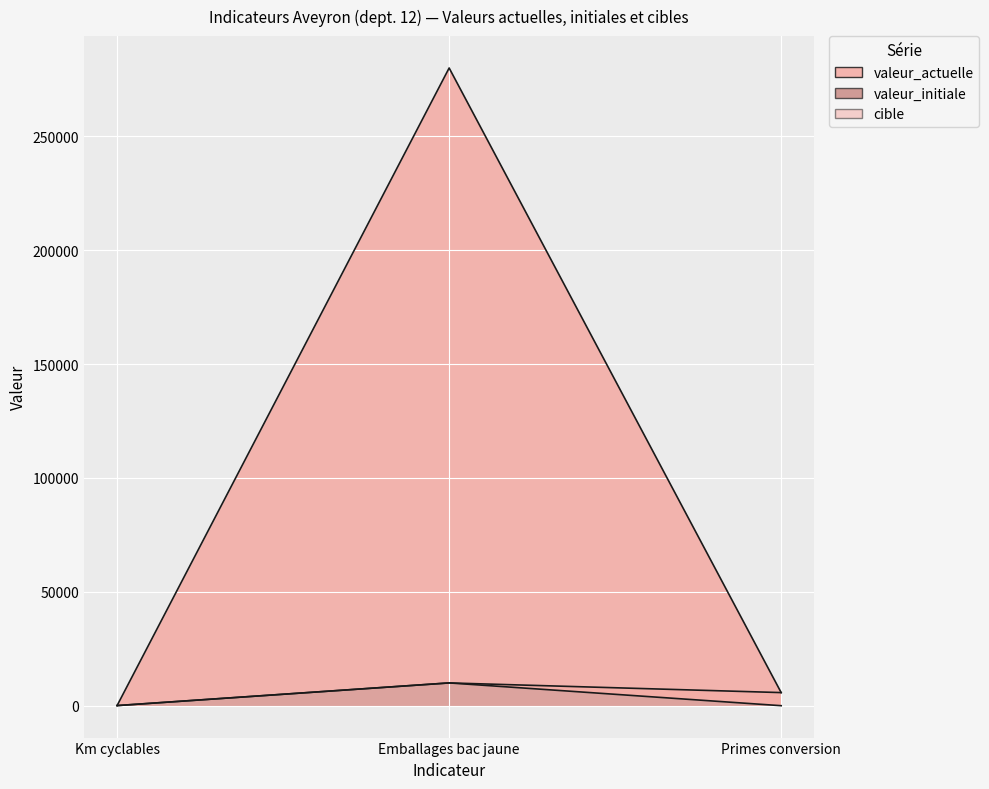

What are all the series names shown in the legend?

valeur_actuelle, valeur_initiale, cible